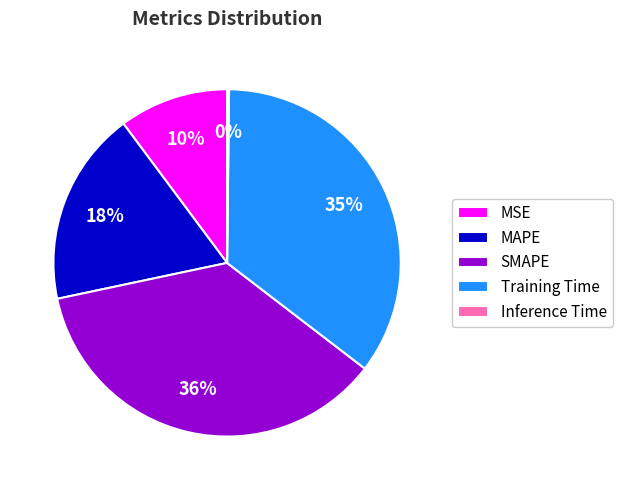

What is the ratio of the value at MAPE to the value at Training Time?

0.5